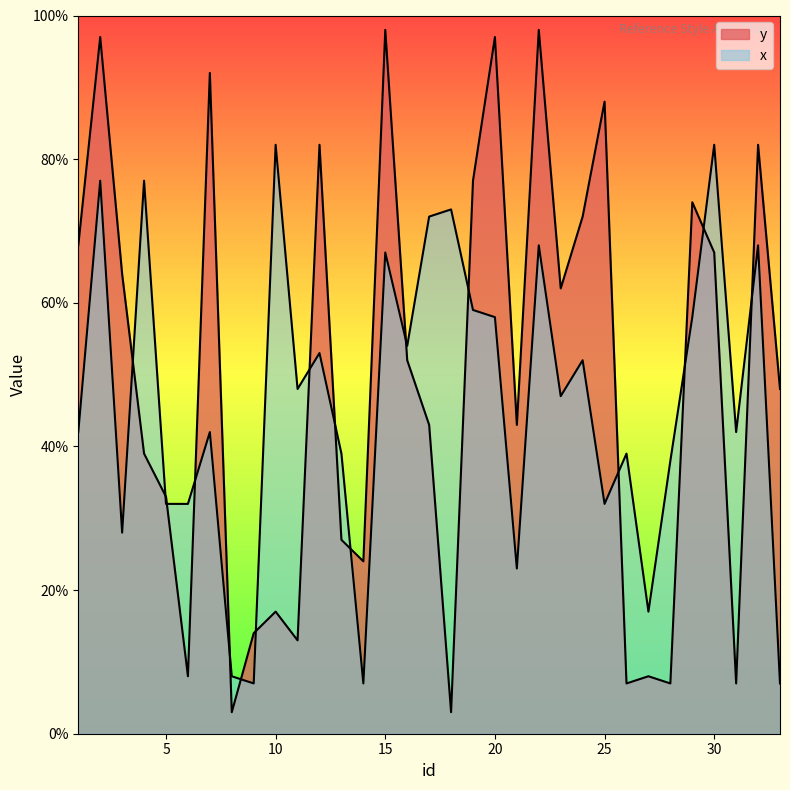

Rank the series at 6 from highest to lowest value.

x, y